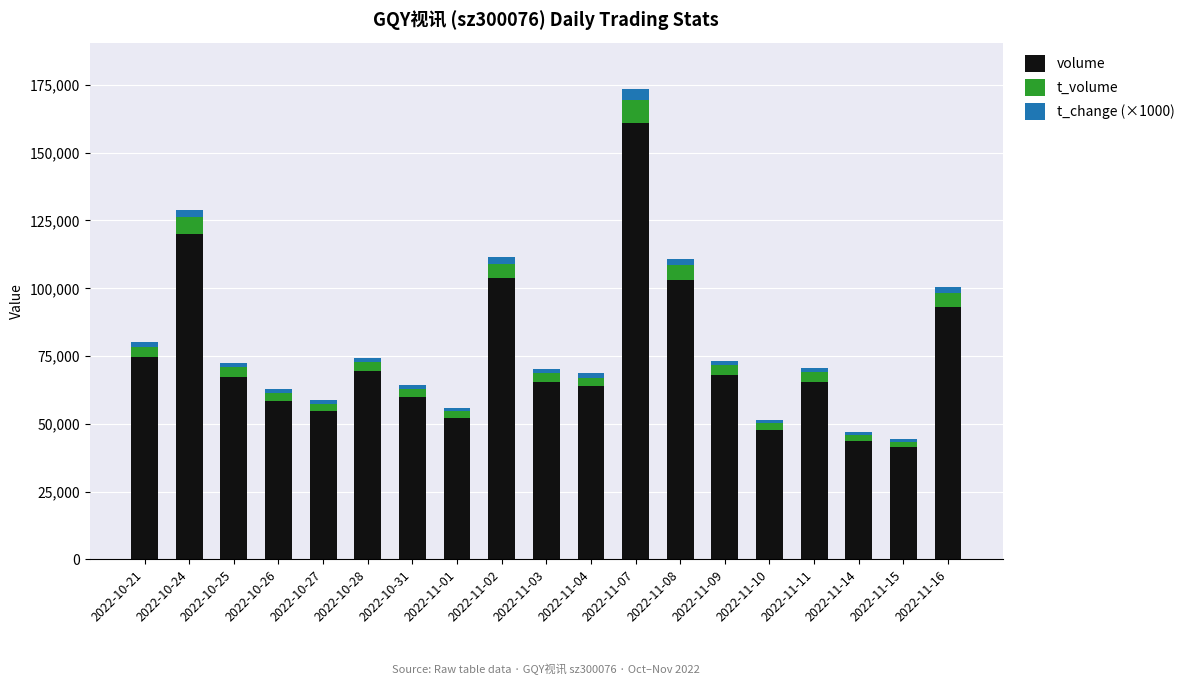

At which category is the sum across all series the highest?

2022-11-07